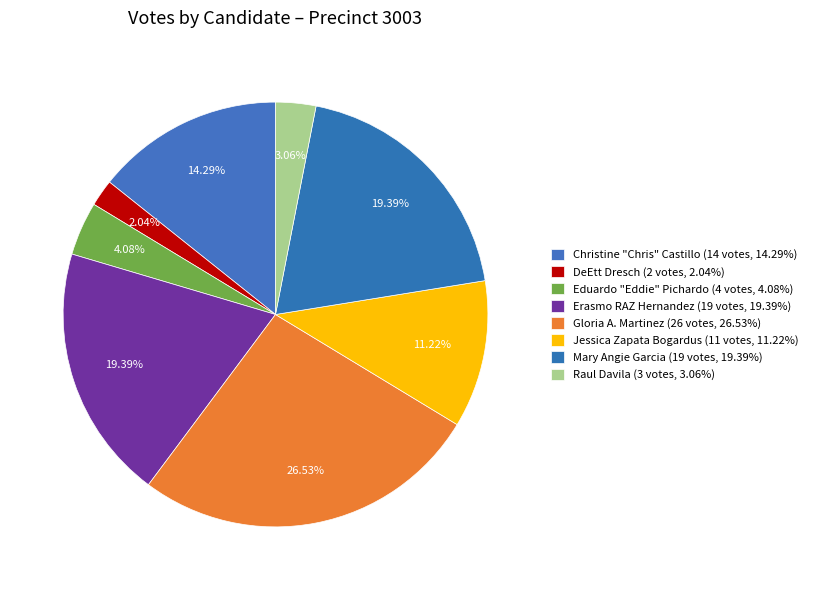

To the nearest percent, what percentage of the pie is Mary Angie Garcia?

19%